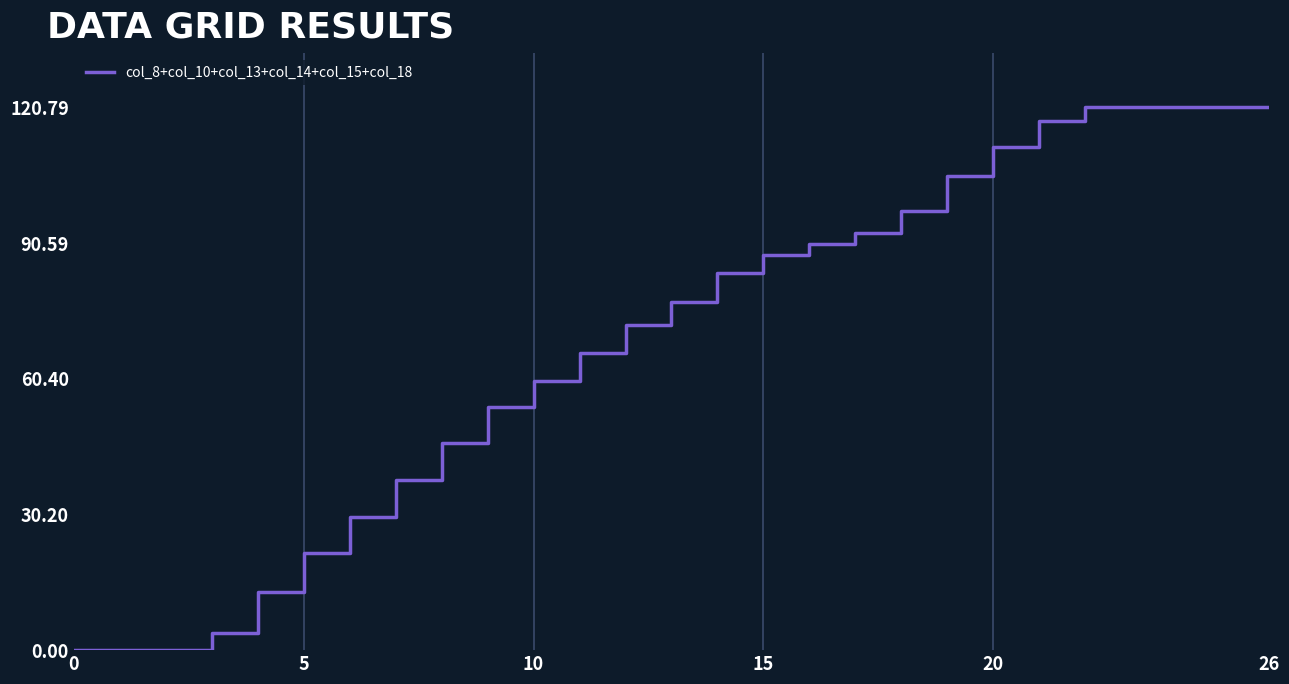

What is the difference between the maximum and minimum values?

120.8